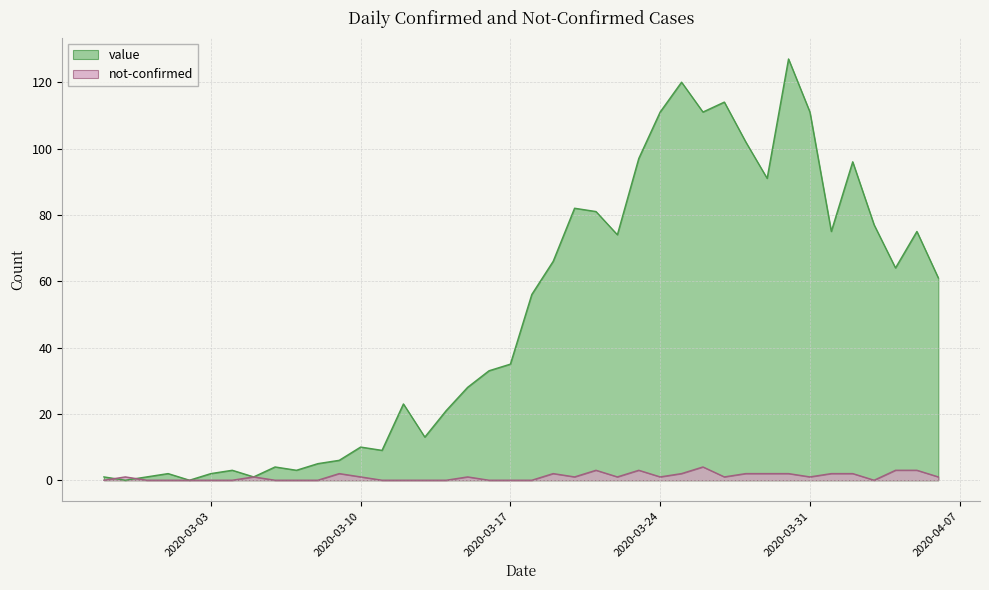

At which category is the sum across all series the highest?

2020-03-30